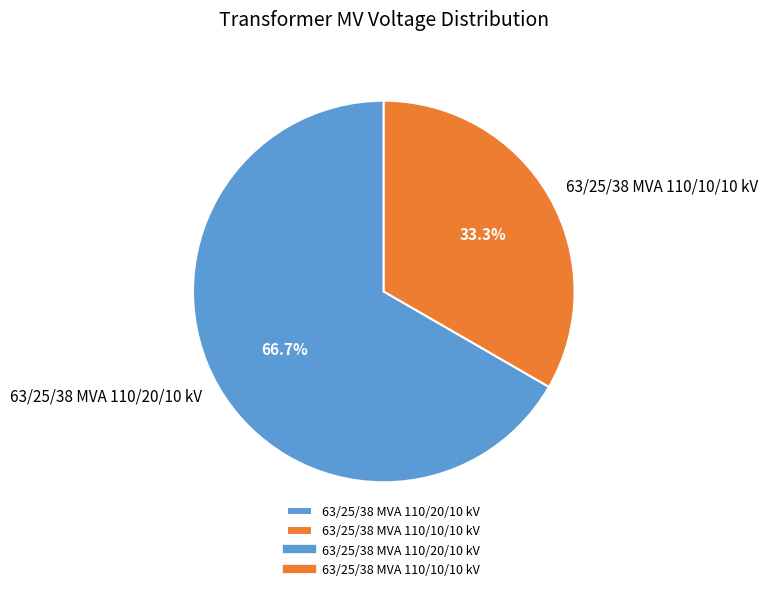

Is there any slice that represents more than half of the pie?

Yes